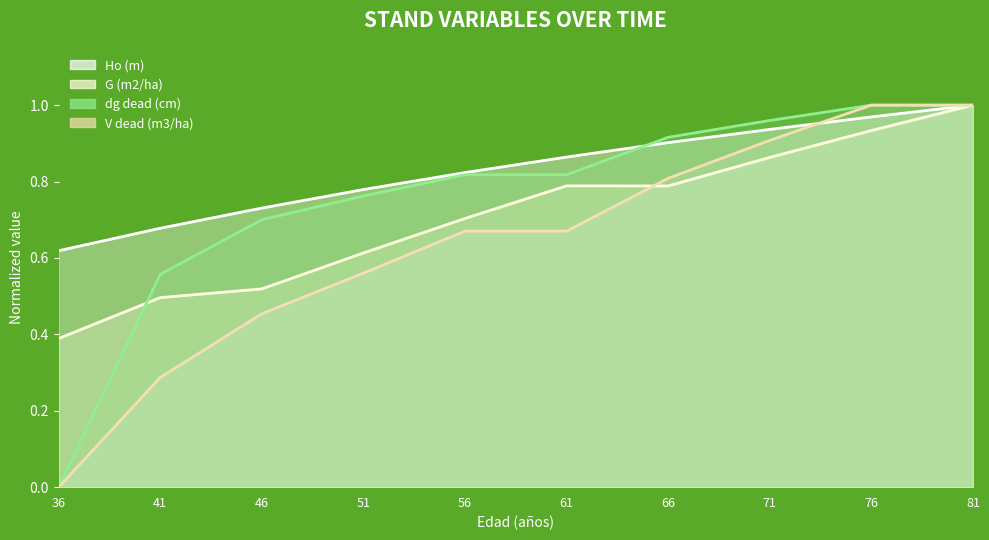

True or false: Ho (m) has a value of 0.6 at 81.

False